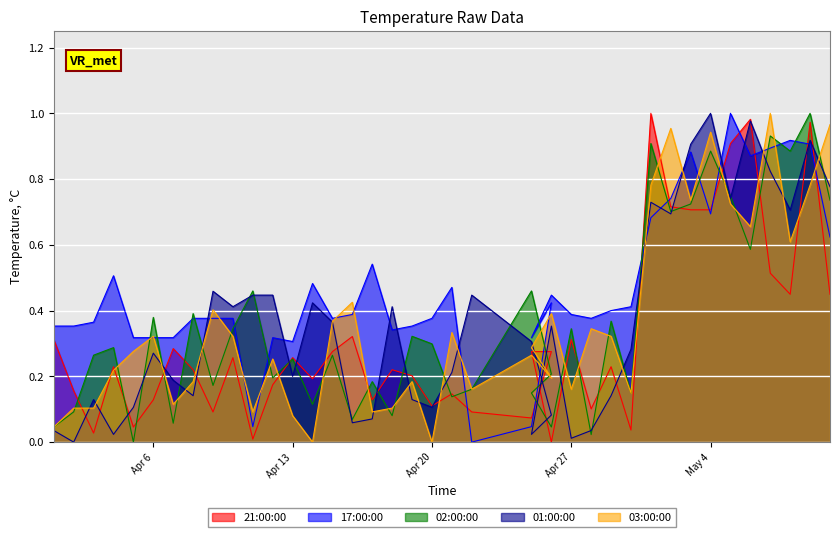

At 2021-04-03, list the series in order from smallest to largest.

21:00:00, 03:00:00, 01:00:00, 02:00:00, 17:00:00